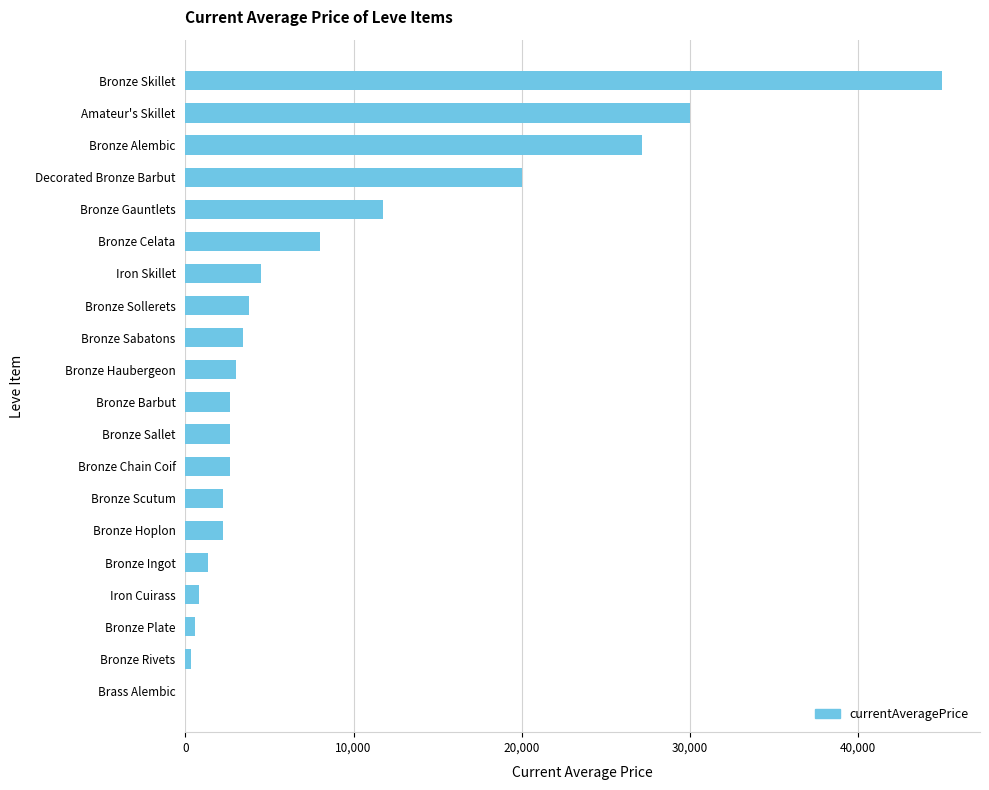

Count the number of categories in the chart.

20